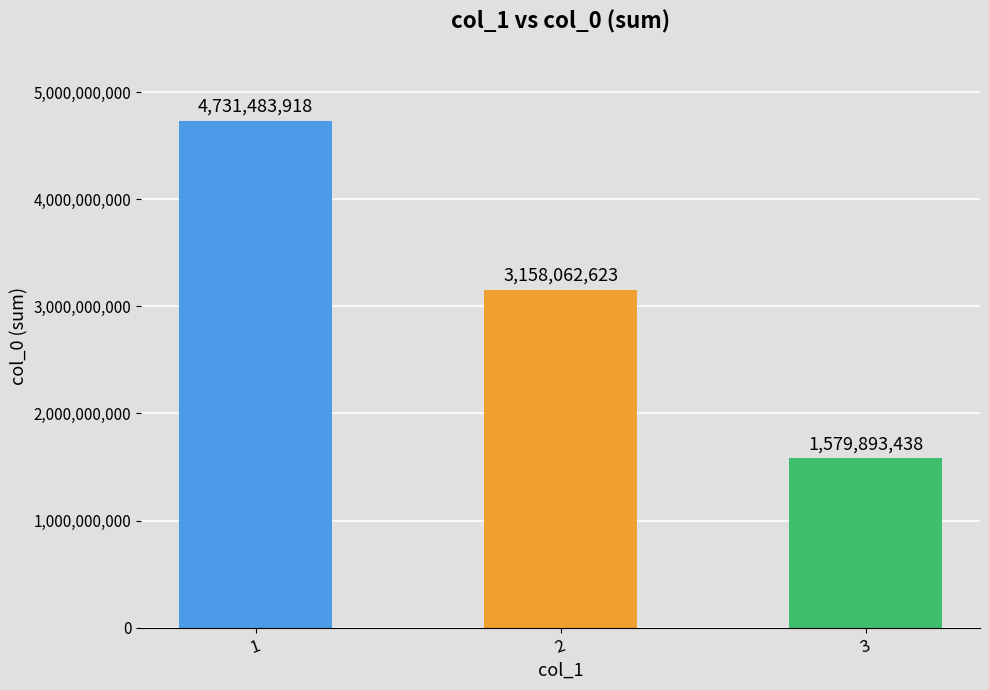

Does the chart contain stacked bars?

No